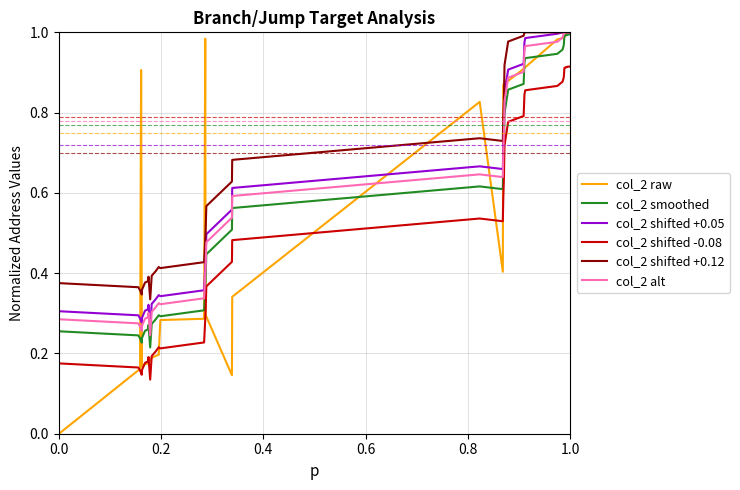

True or false: col_2 alt and col_2 shifted -0.08 intersect in this chart.

False